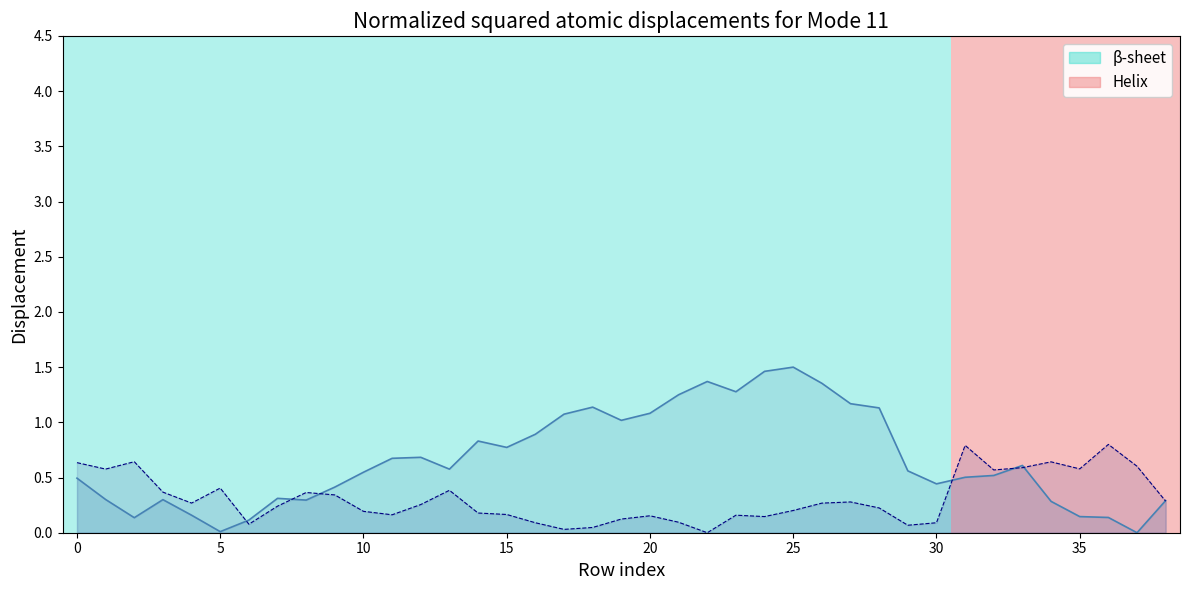

Which series has the largest range (max minus min)?

col_1